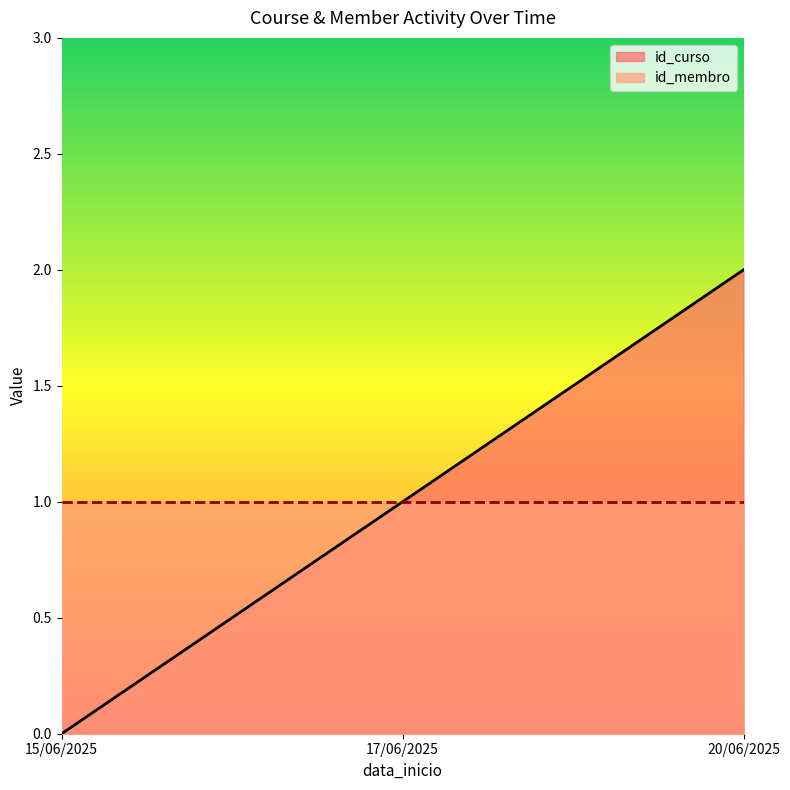

Reading right to left, transcribe all the data shown in this chart.

2	1	0